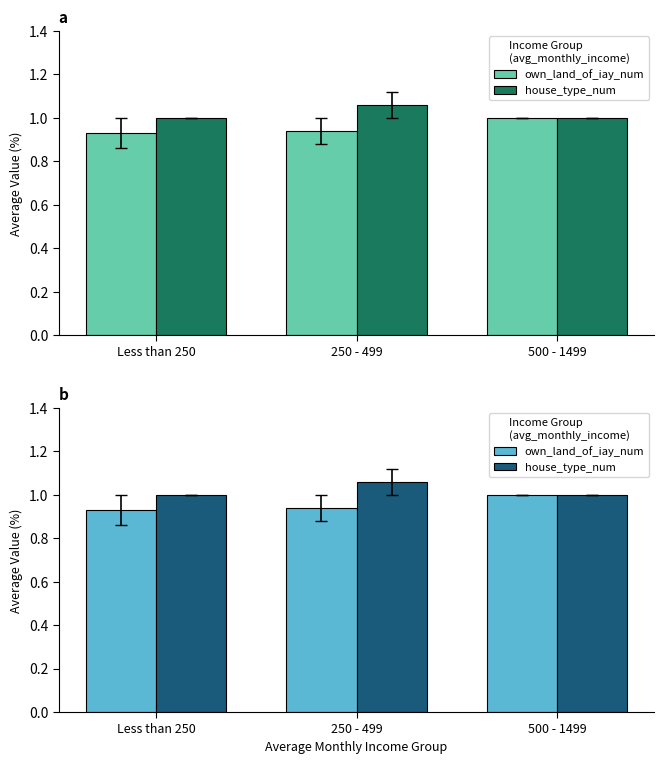

Which category has the highest value across all series?

250 - 499